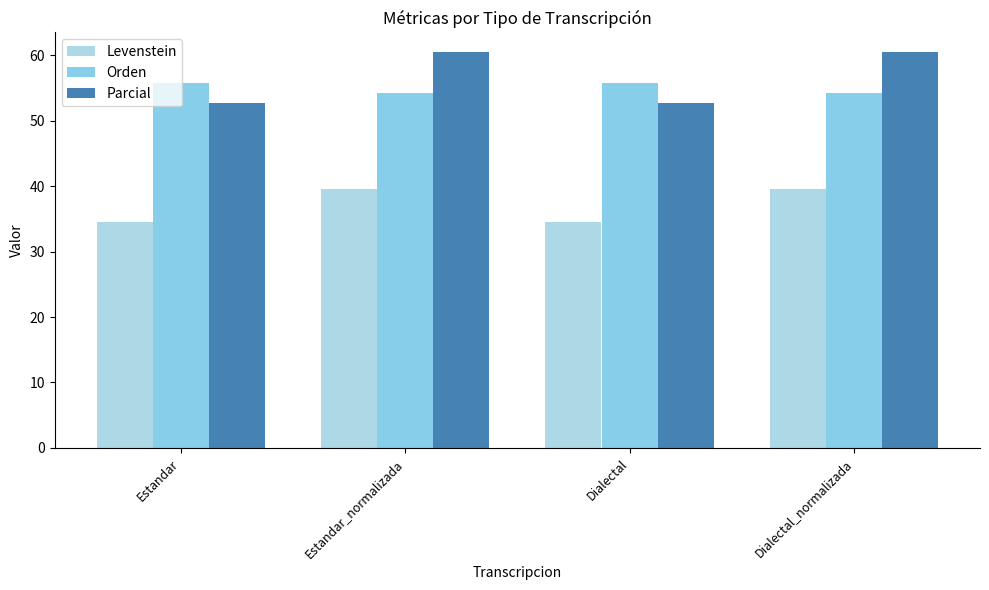

What is the average value of the Parcial series?

56.6